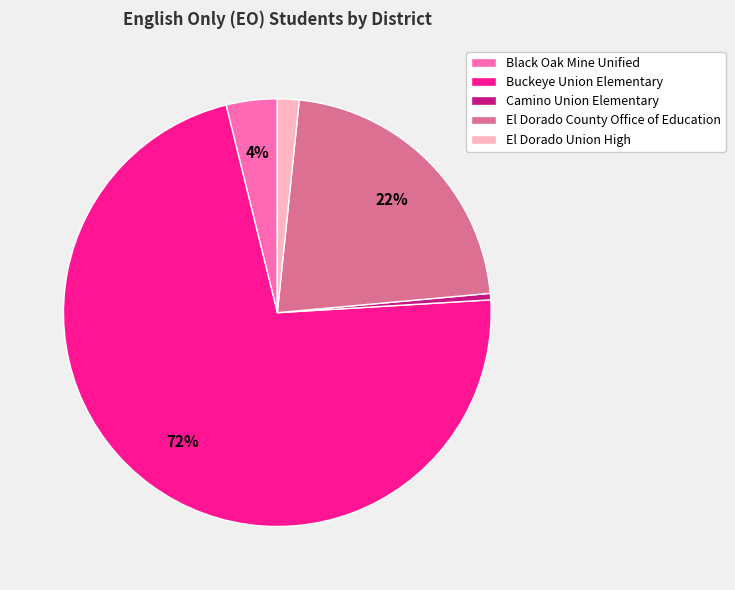

True or false: El Dorado Union High accounts for 7% of the total.

False